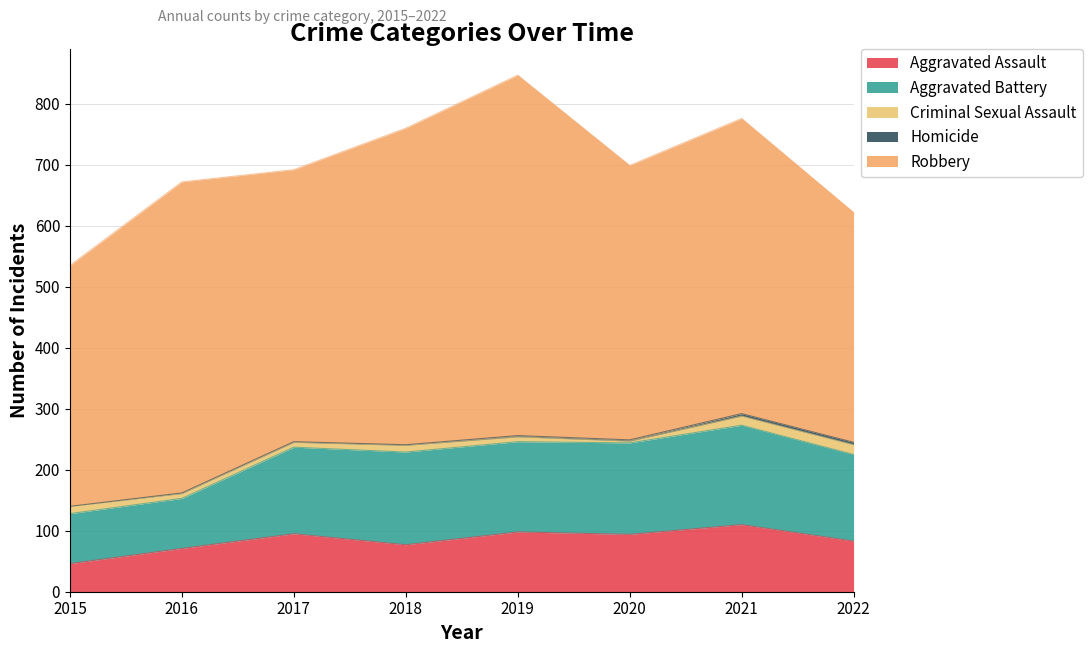

In Aggravated Assault, how many points are lower than both neighbors (excluding endpoints)?

2